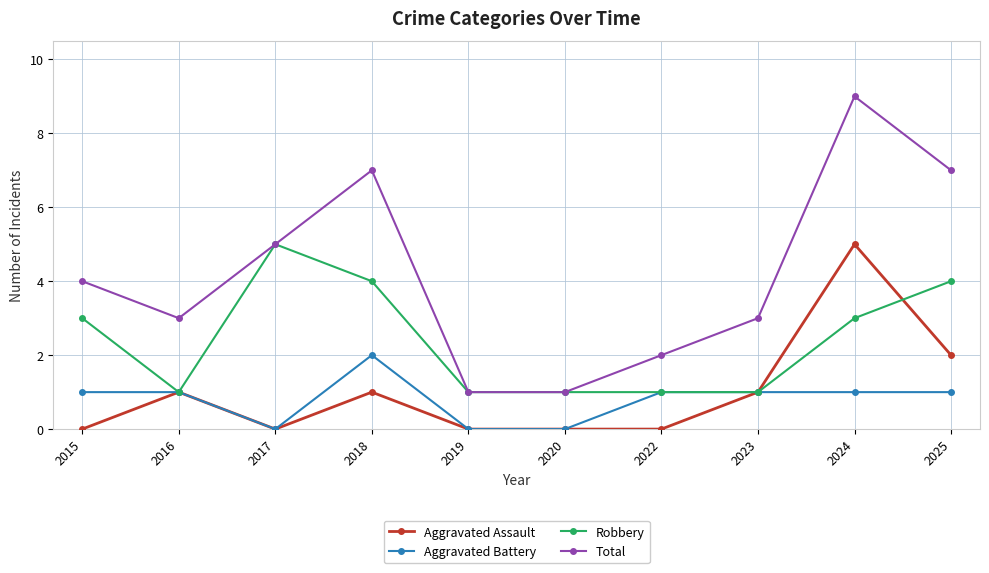

True or false: Aggravated Assault and Total cross at least once.

False